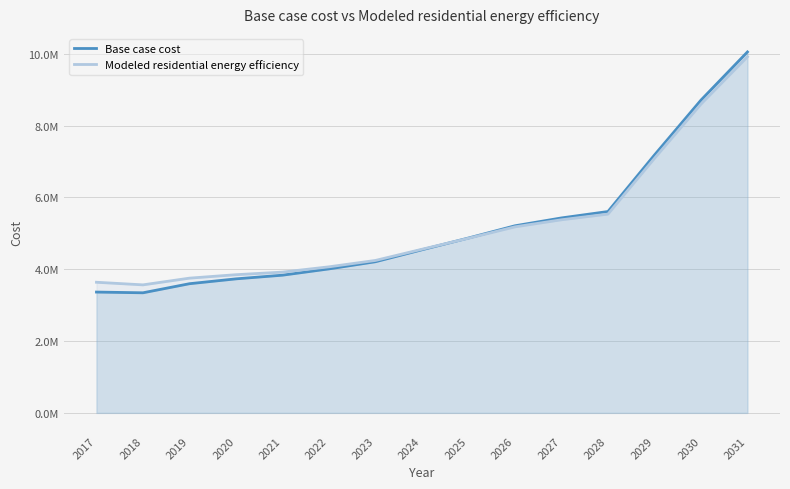

At 2025, list the series in order from smallest to largest.

Modeled residential energy efficiency, Base case cost